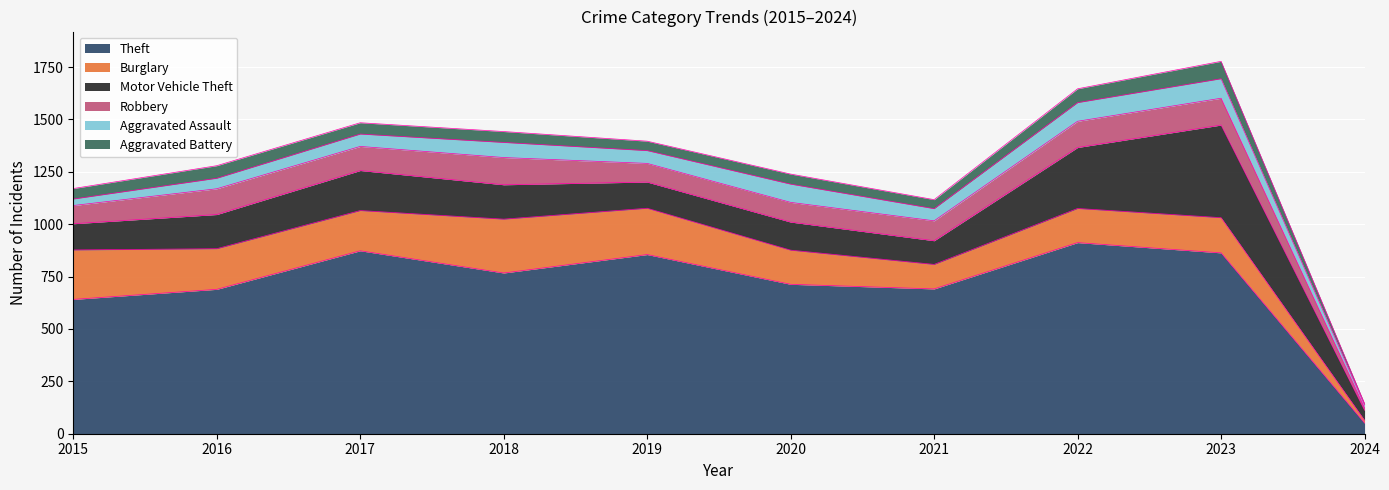

At which category does Motor Vehicle Theft reach its first local peak?

2017